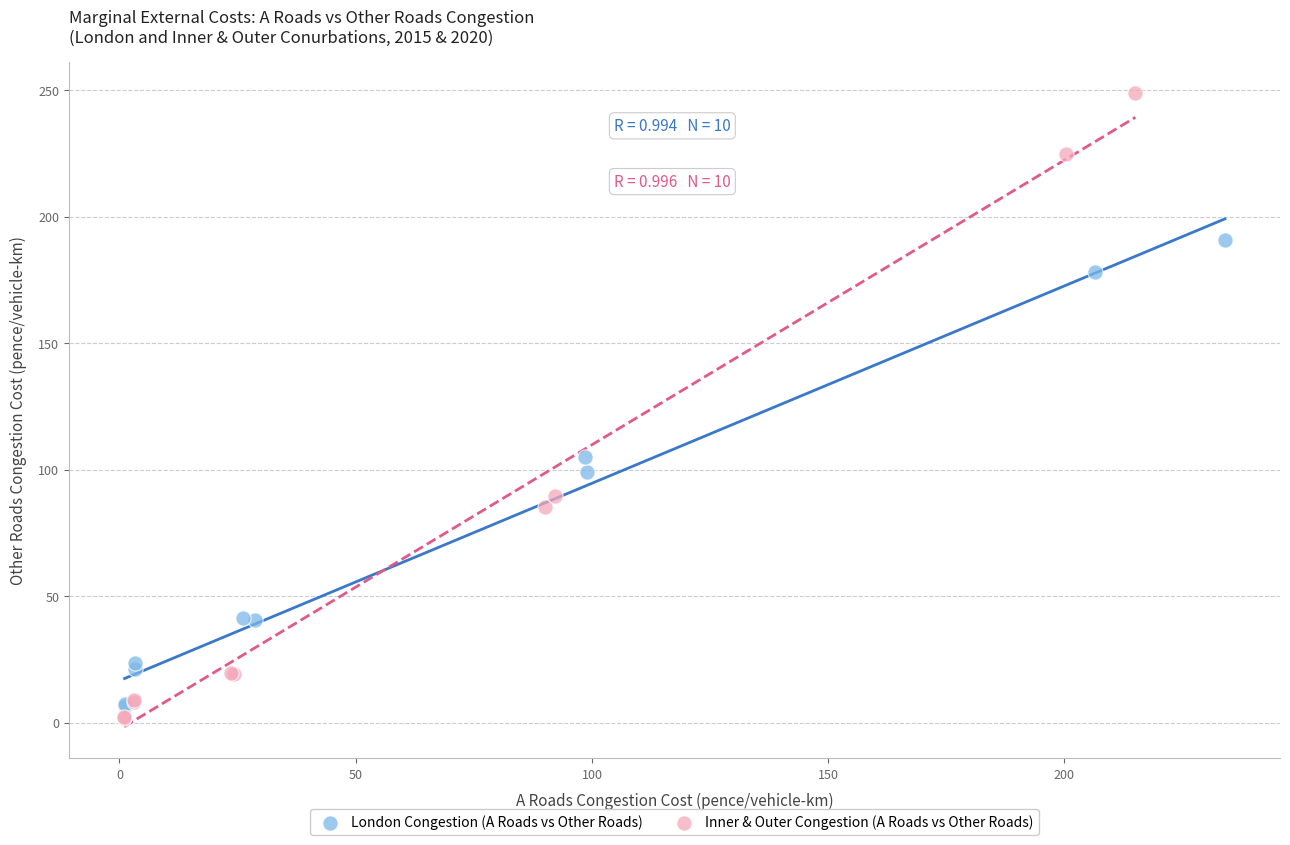

Which series has the widest spread of Y values?

Inner & Outer Congestion (A Roads vs Other Roads)